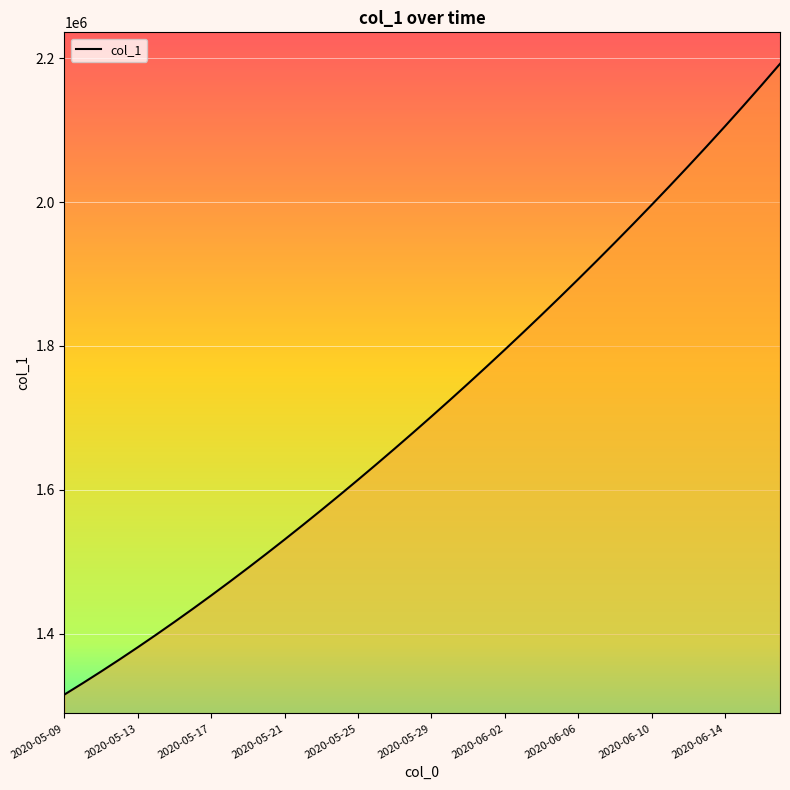

What is the maximum value shown in the chart?

2192469.8